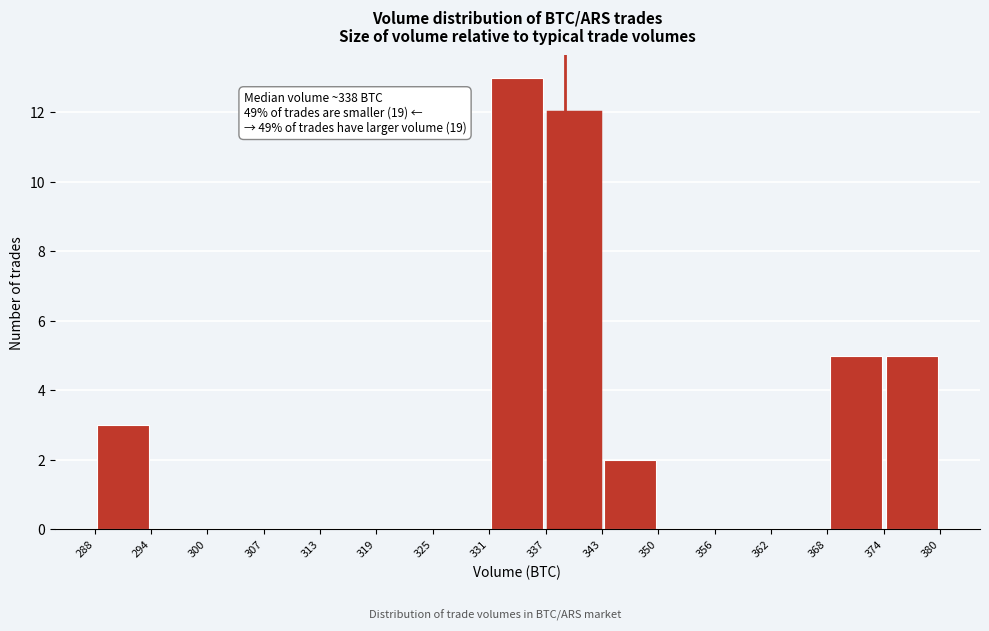

Which range on the x-axis has the tallest bar?

331 to 337